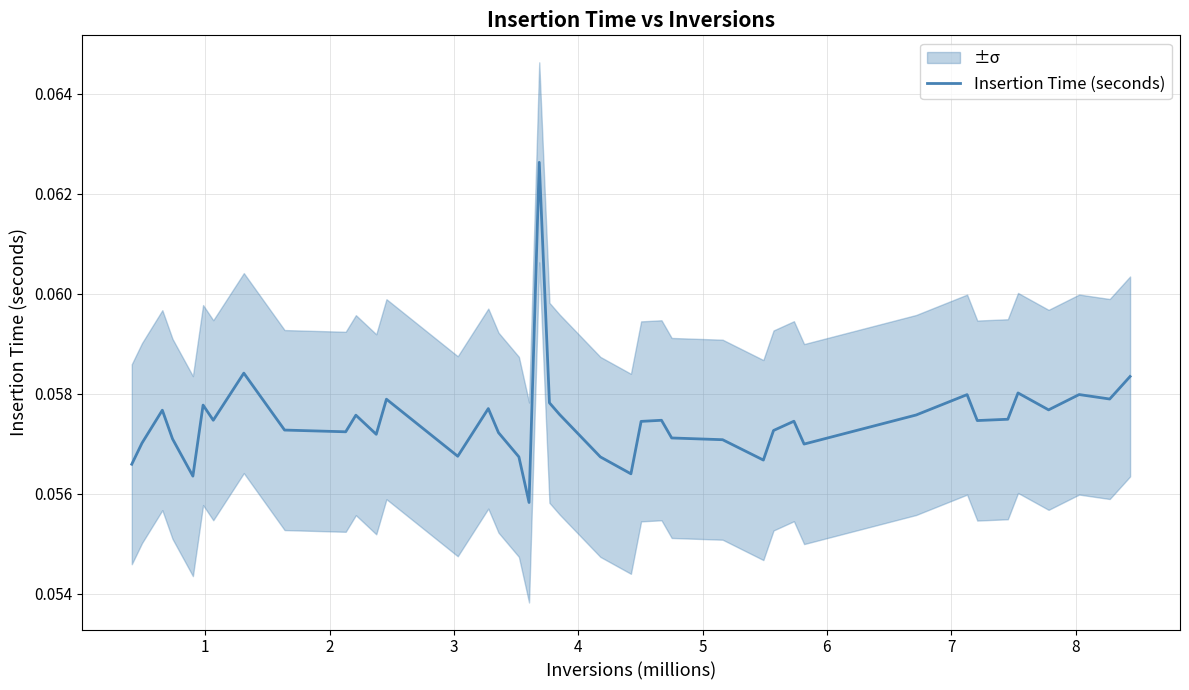

What is the sum of all values?

2.3